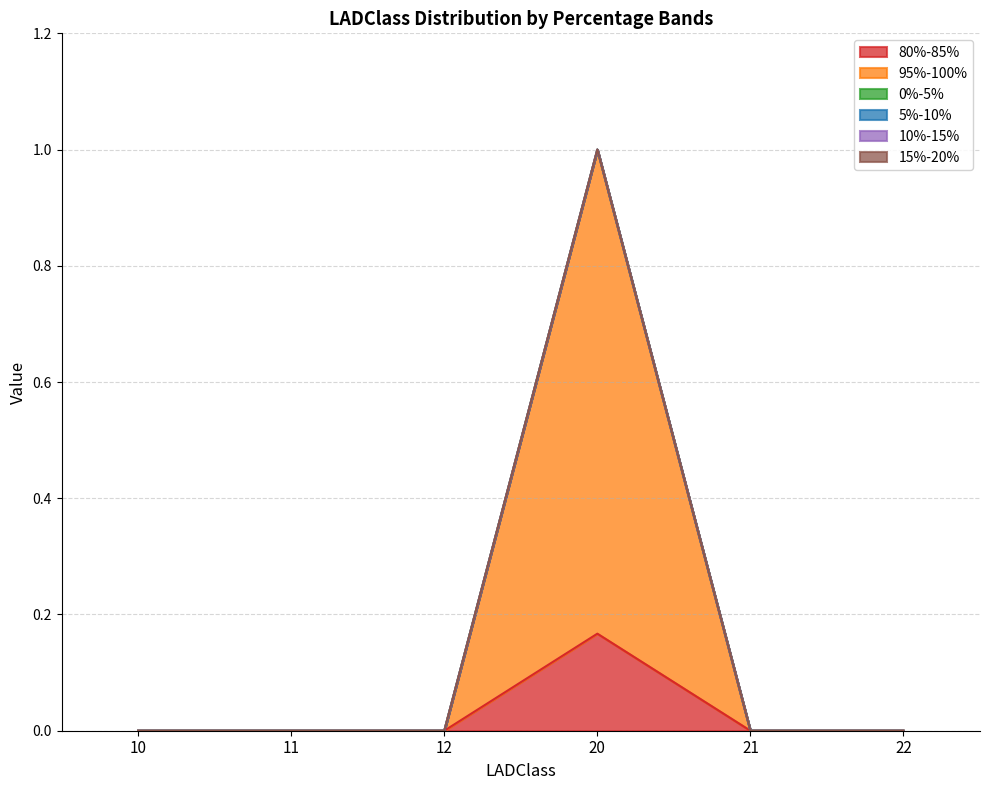

Which category has the lowest value in the 15%-20% series?

10